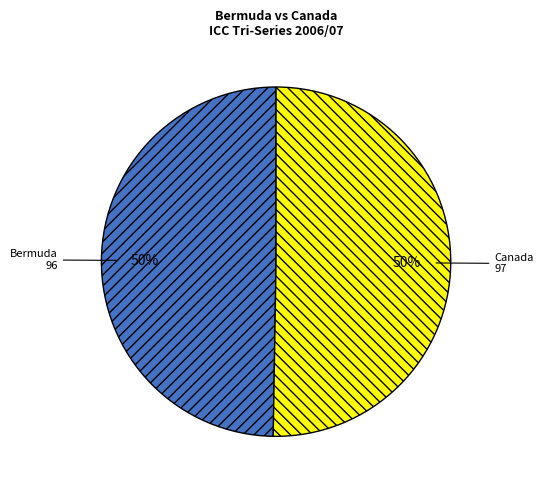

To the nearest percent, what is the average slice percentage?

50%